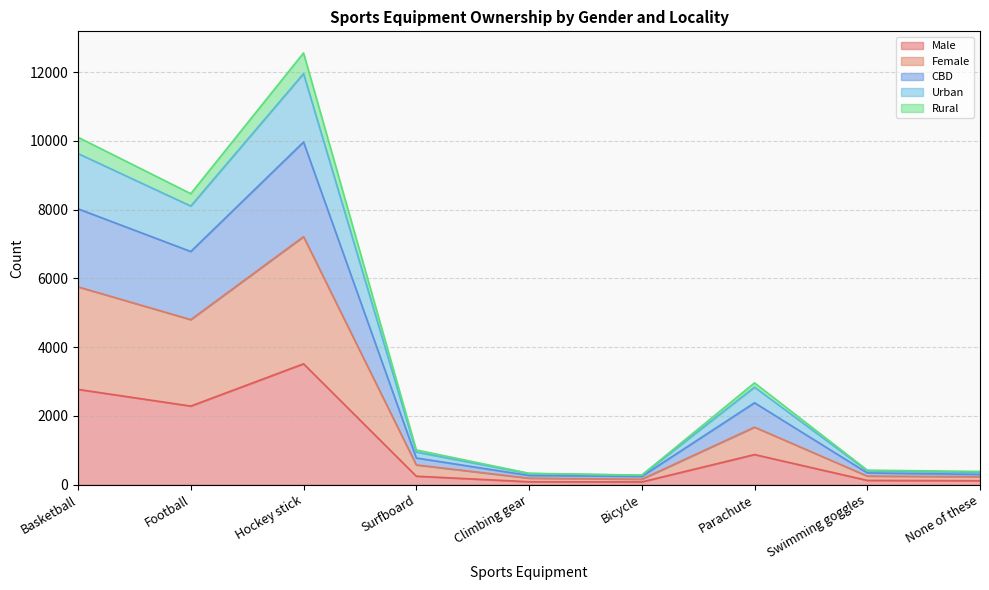

Does the chart display data point markers on the line(s)?

No